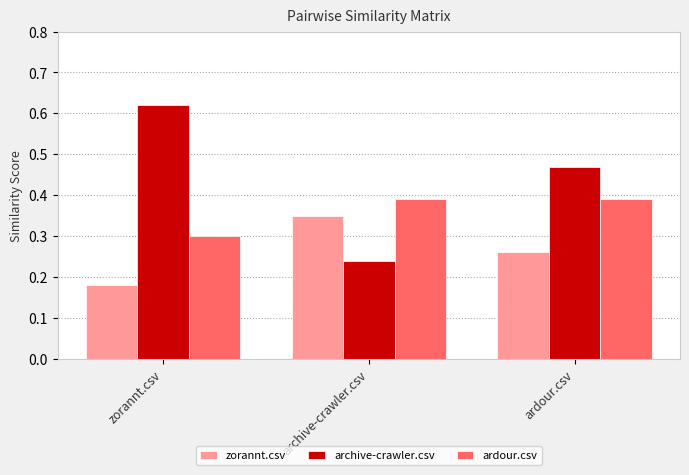

Which series has the largest range (max minus min)?

archive-crawler.csv